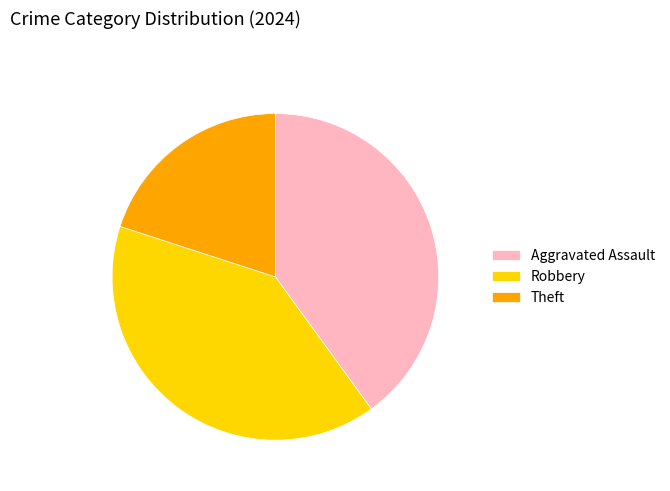

True or false: Robbery accounts for 53% of the total.

False